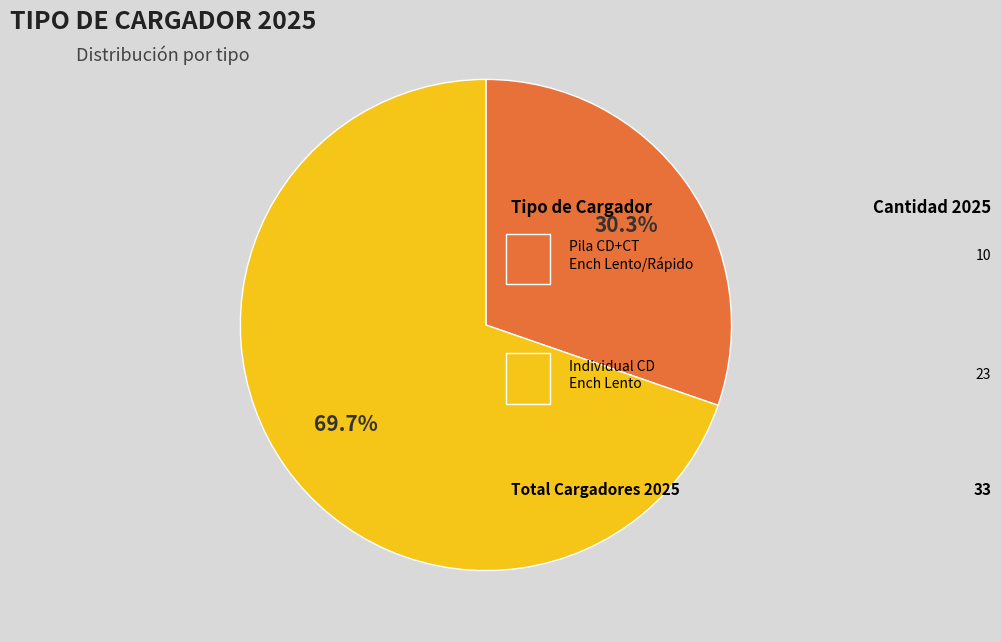

Does any single category account for the majority?

Yes